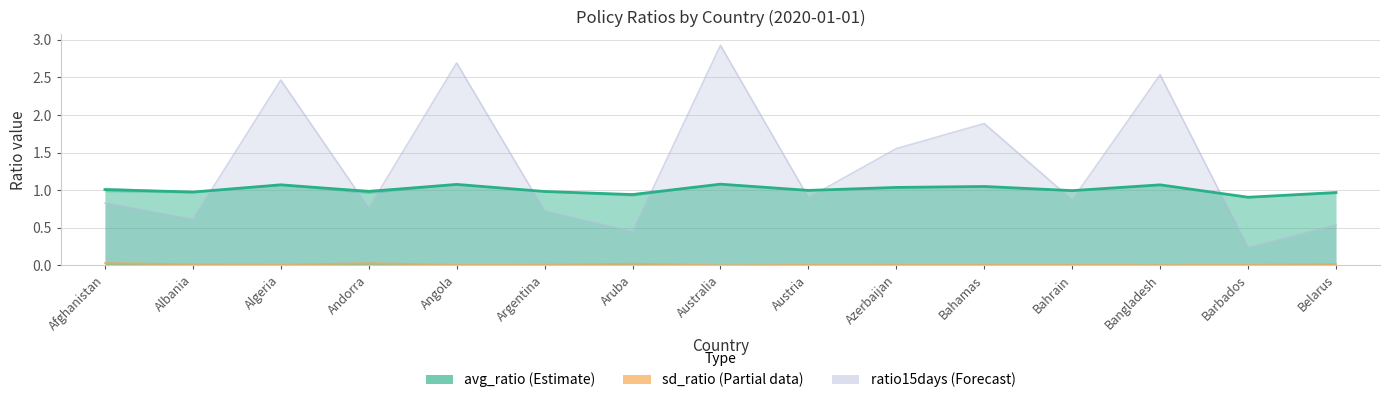

At which category is the sum across all series the highest?

Australia